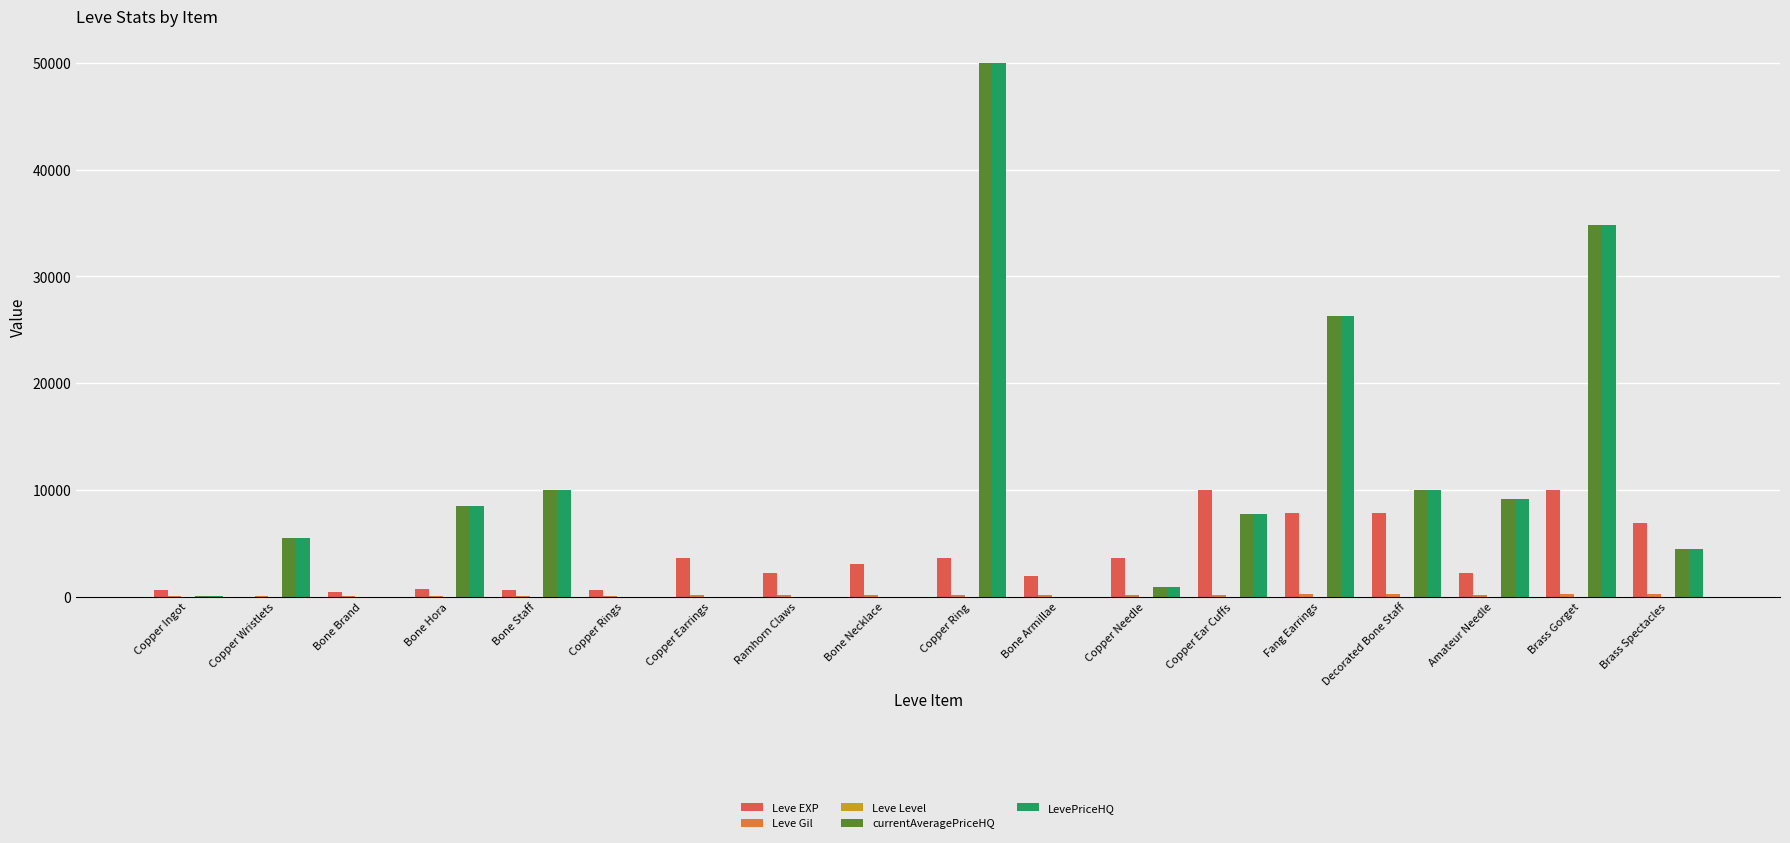

What is the value of the Leve Gil bar at the 17th from the left?

293